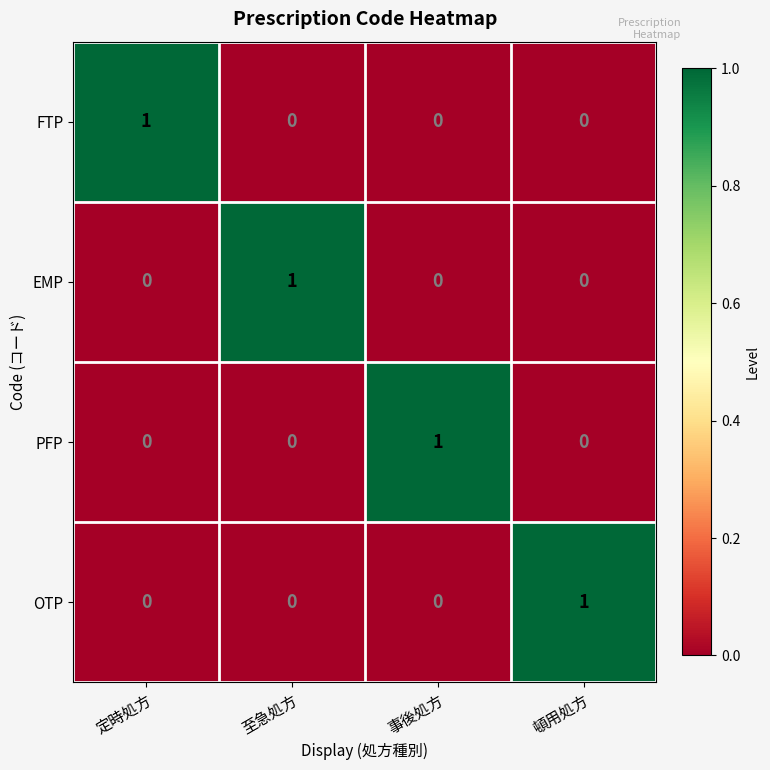

Reading left to right, transcribe all the data shown in this chart.

FTP: 定時処方=1	至急処方=0	事後処方=0	頓用処方=0
EMP: 定時処方=0	至急処方=1	事後処方=0	頓用処方=0
PFP: 定時処方=0	至急処方=0	事後処方=1	頓用処方=0
OTP: 定時処方=0	至急処方=0	事後処方=0	頓用処方=1